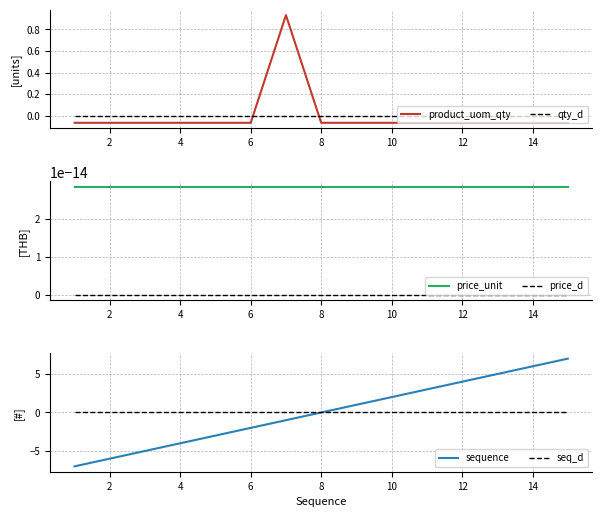

At how many categories does at least one series exceed -5?

15